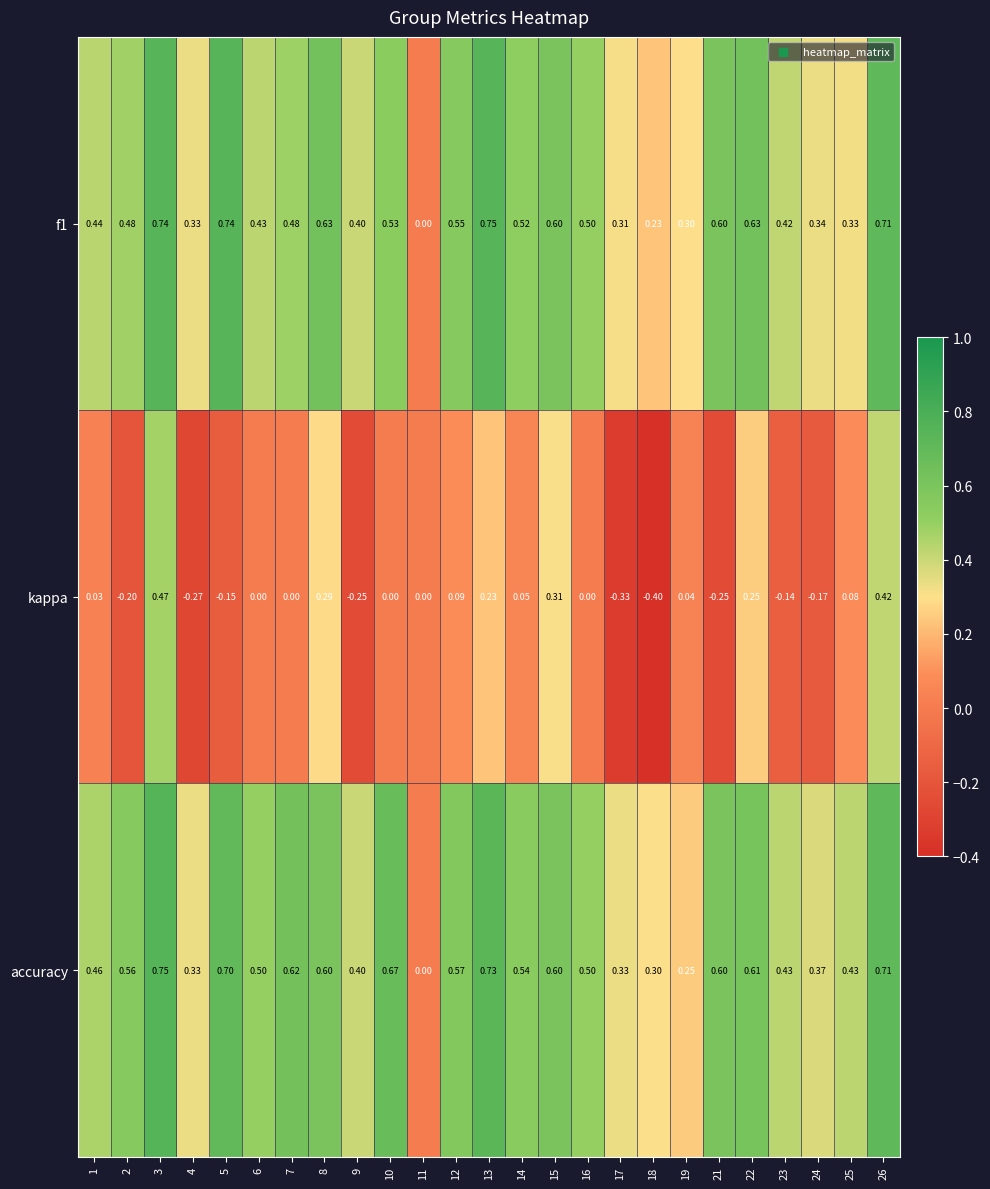

Which series has the largest range (max minus min)?

kappa